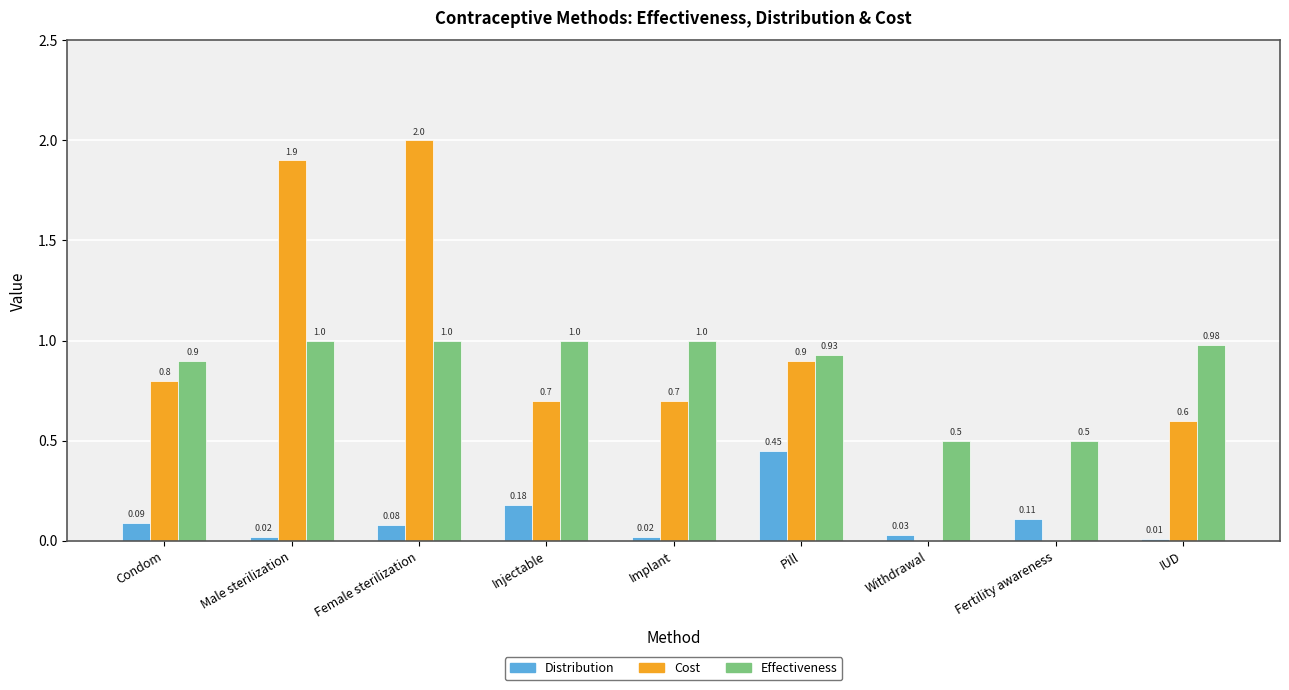

What is the sum of all Distribution values?

1.0